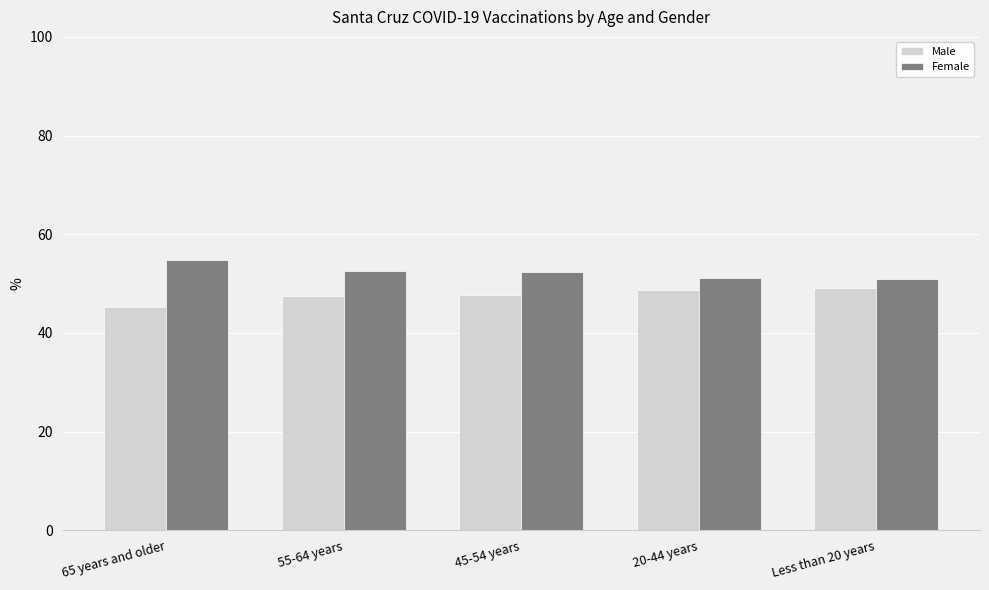

What is the label of the 3rd bar from the left?

45-54 years